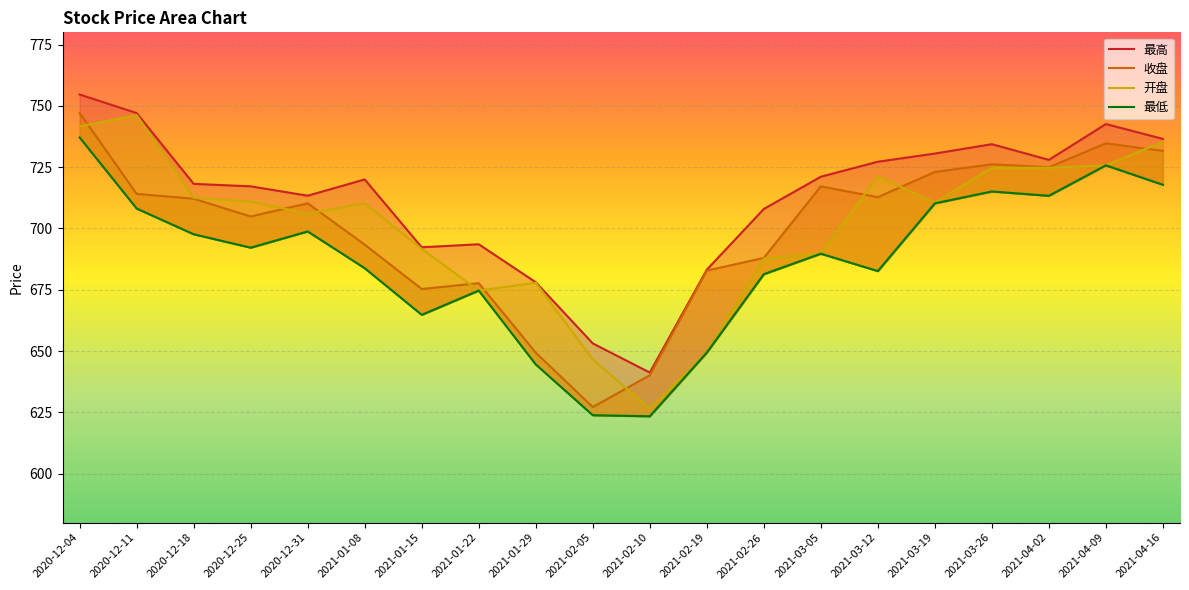

How many lines are shown in the chart?

4